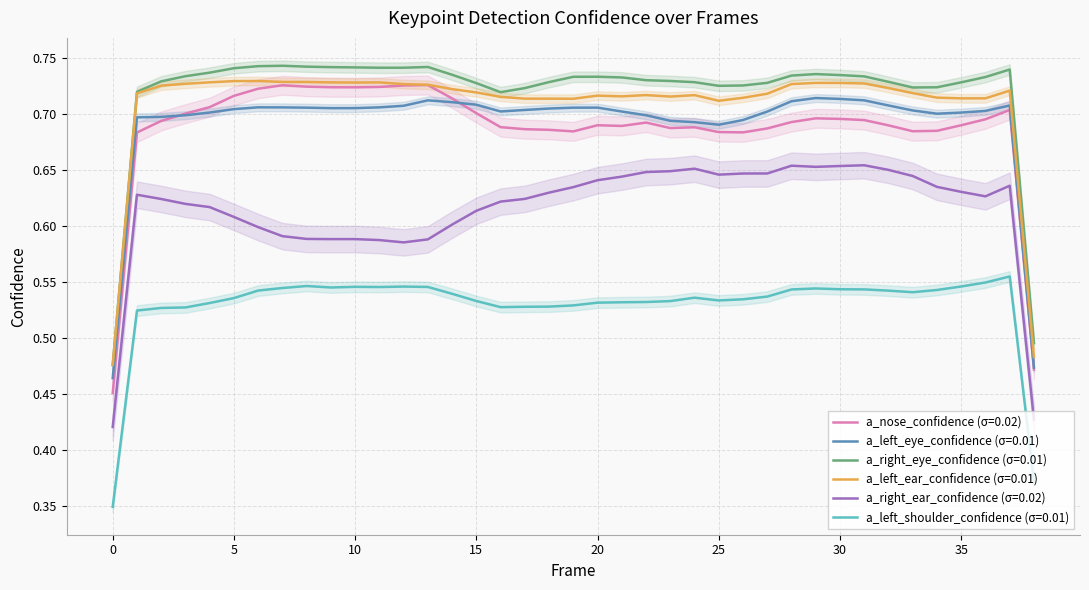

What is the total value across all series at 12?

4.0